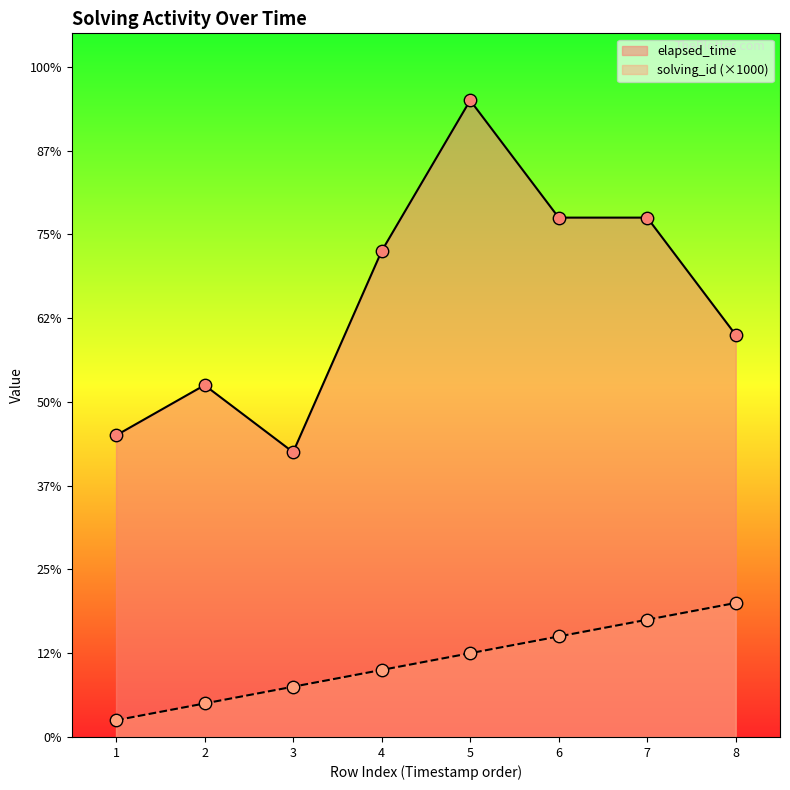

Is the value of elapsed_time at 2 greater than the value of solving_id at 5?

Yes